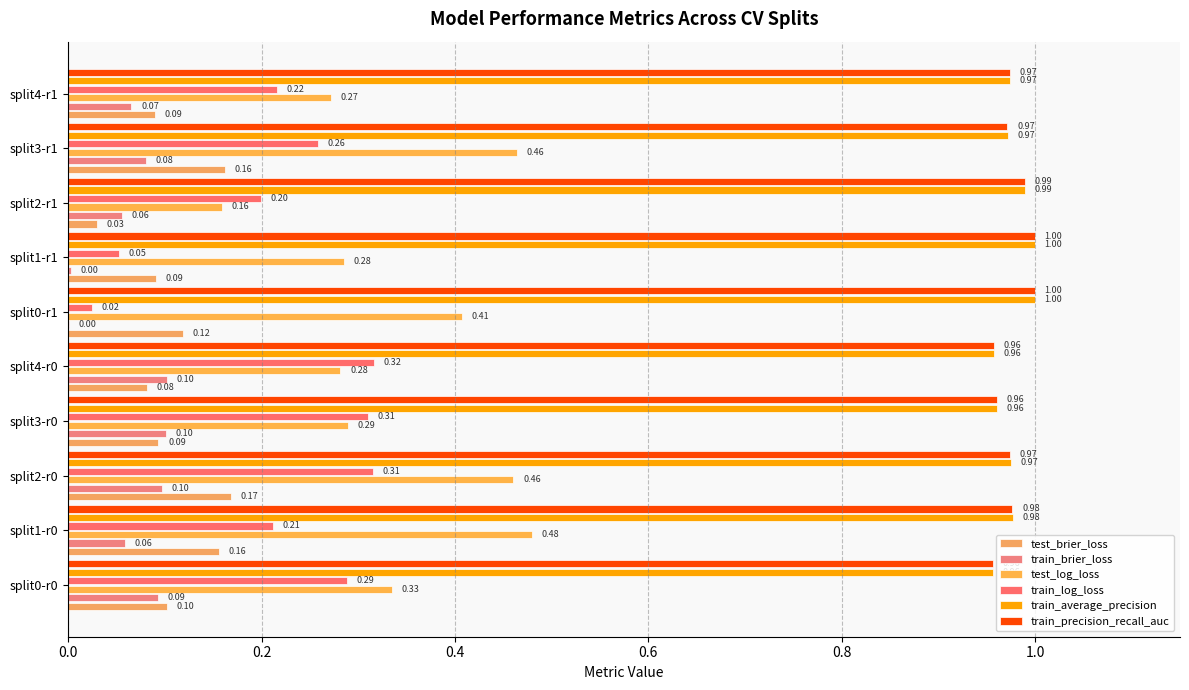

How many categories are shown in the chart?

10